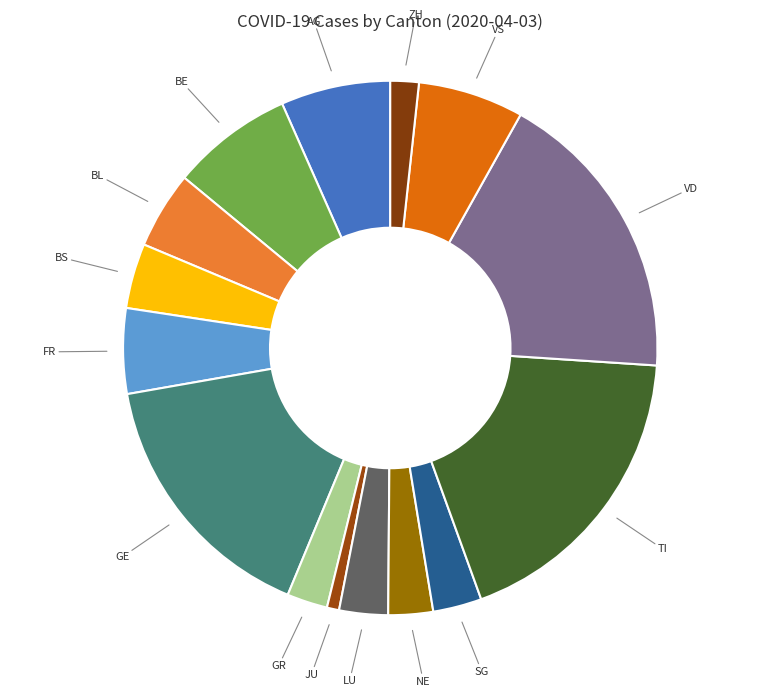

Is there a majority slice in this chart?

No